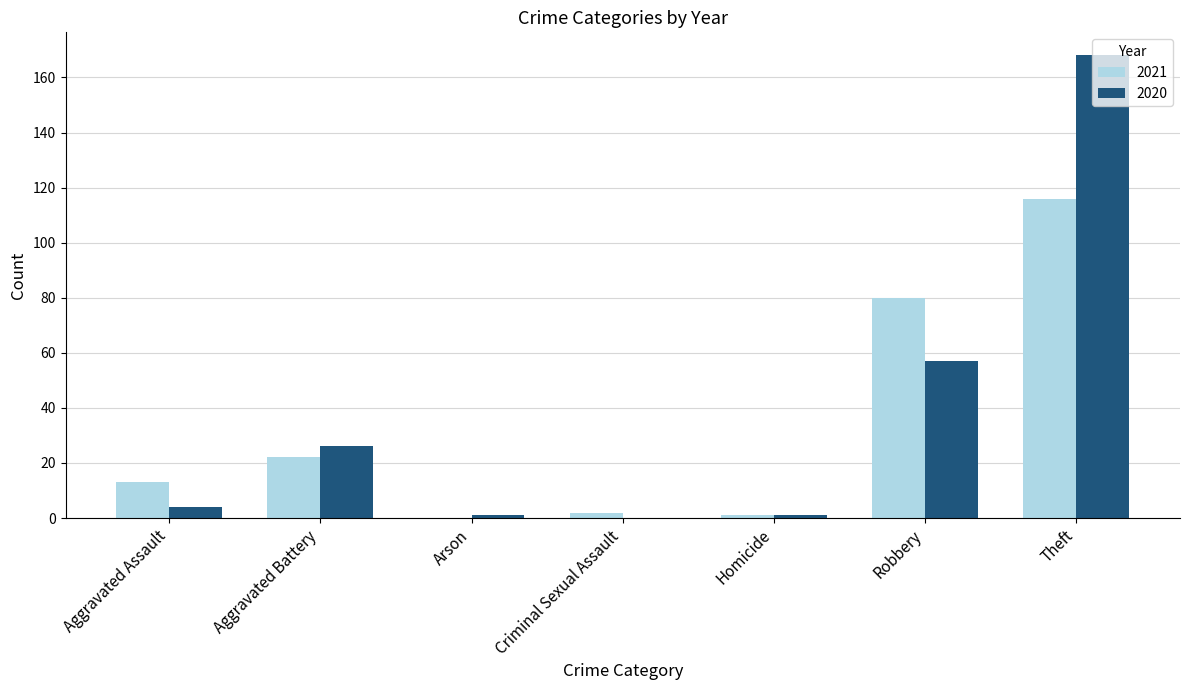

How many values in 2020 are above zero?

6